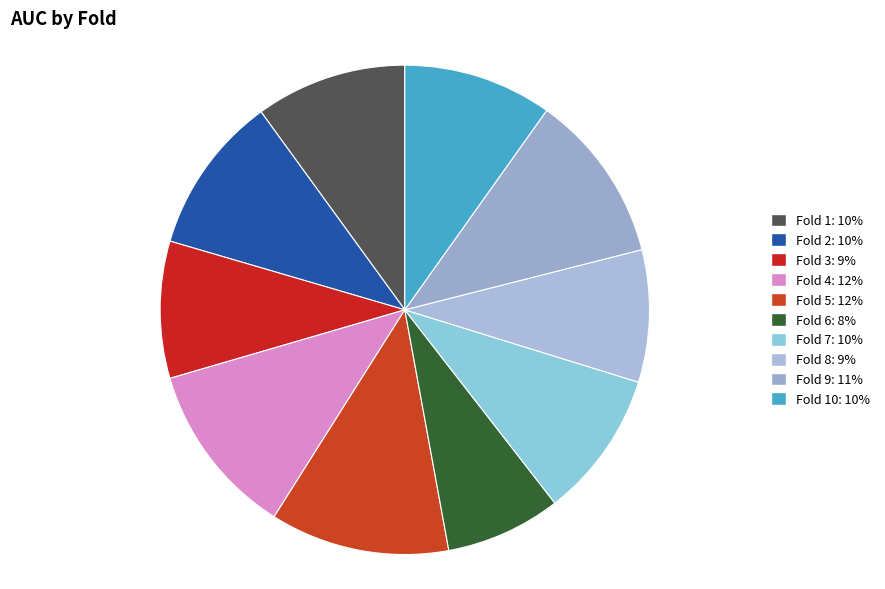

How many segments does this pie chart have?

10